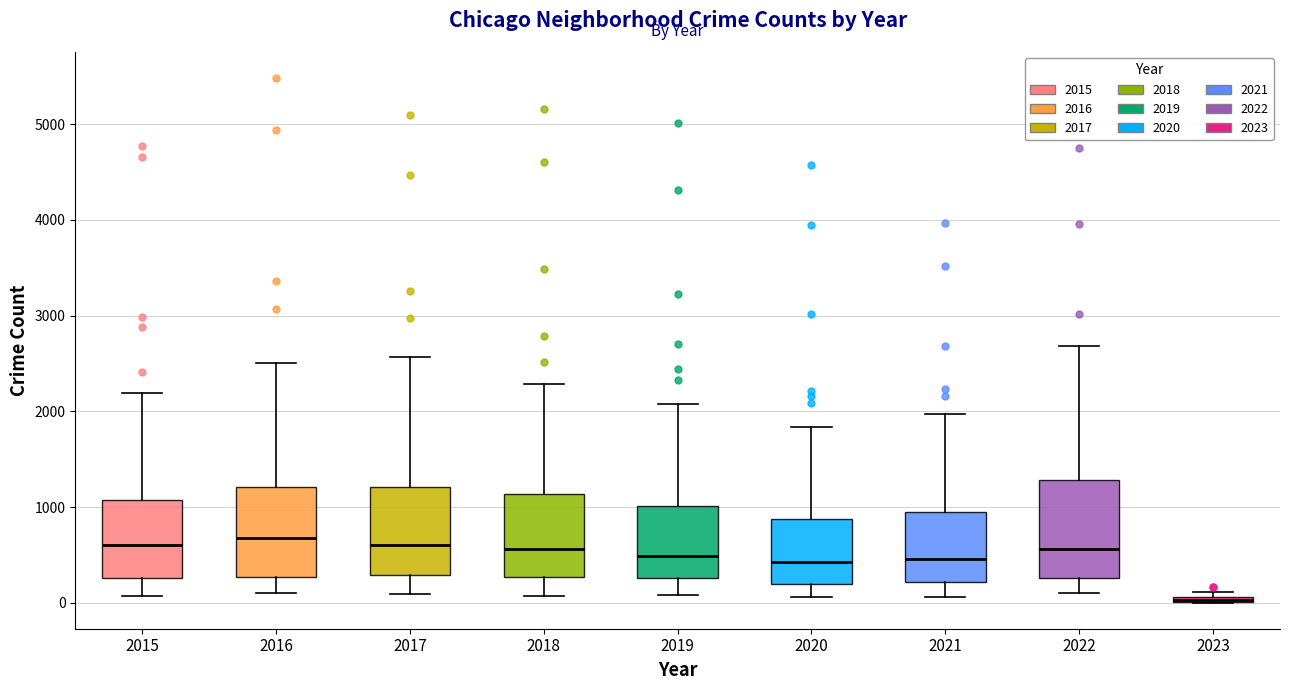

Where does the lower whisker of the box at x = 2015 end on the y-axis? The values are not printed on the chart, so give them approximately, as read against the axis.

100